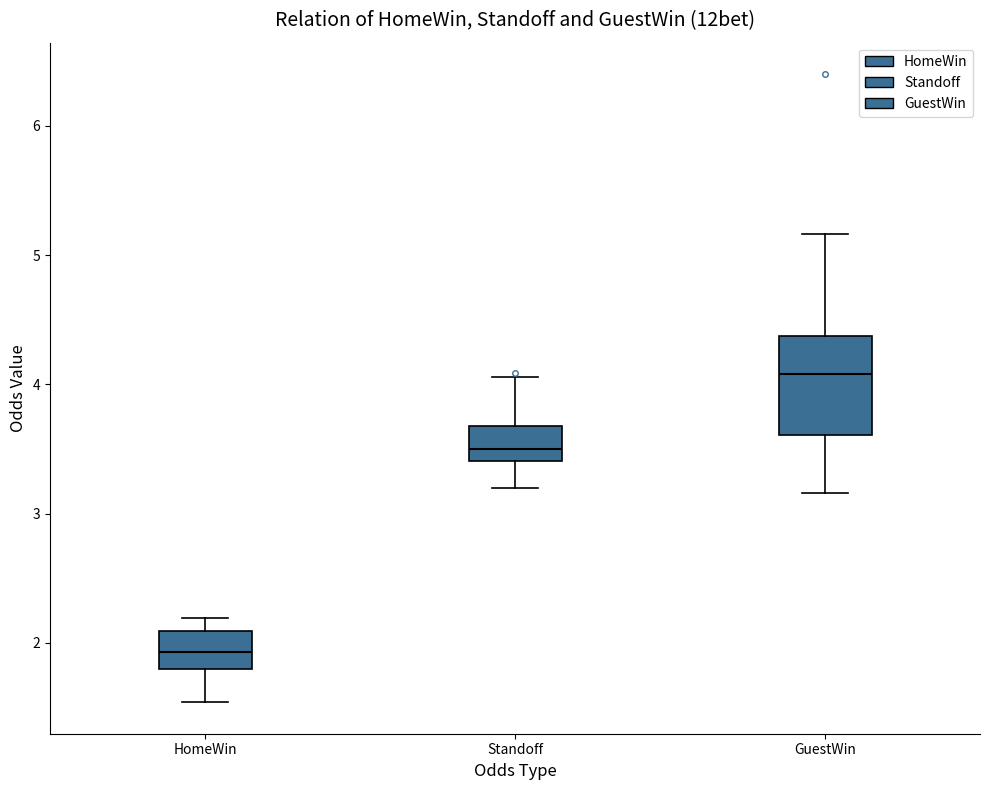

Reading left to right, read every box against the y-axis: the position of its median line, the range the box covers, and the ends of its whiskers. The values are not printed on the chart, so give them approximately, as read against the axis.

HomeWin: median 1.9, box 1.8 to 2.1, whiskers 1.5 to 2.2
Standoff: median 3.5, box 3.4 to 3.7, whiskers 3.2 to 4.1
GuestWin: median 4.1, box 3.6 to 4.4, whiskers 3.2 to 5.2